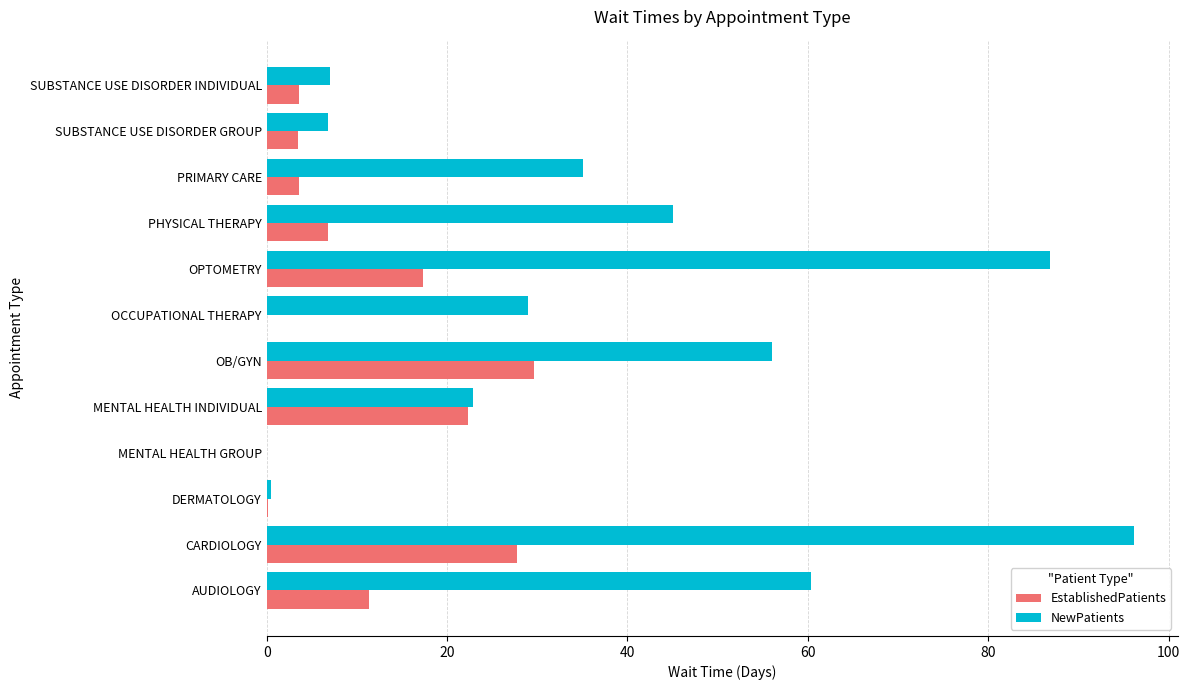

How many data points does each series have?

12